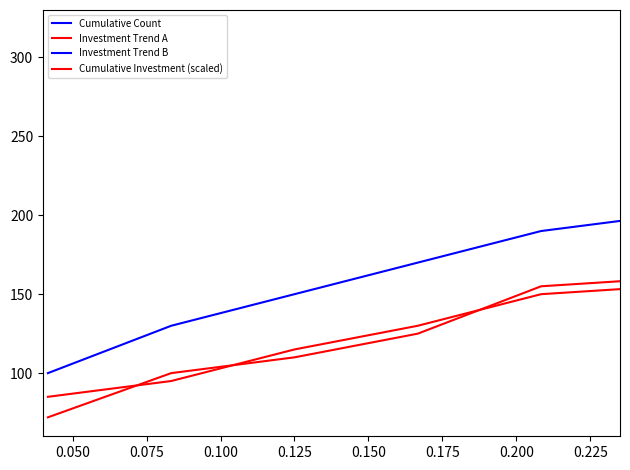

True or false: Cumulative Count has more than 1 interior local peaks.

False